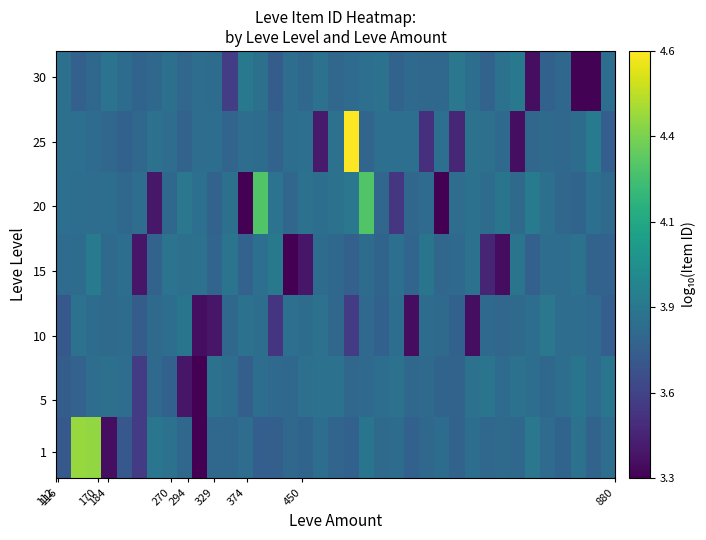

Count the number of categories in the chart.

37